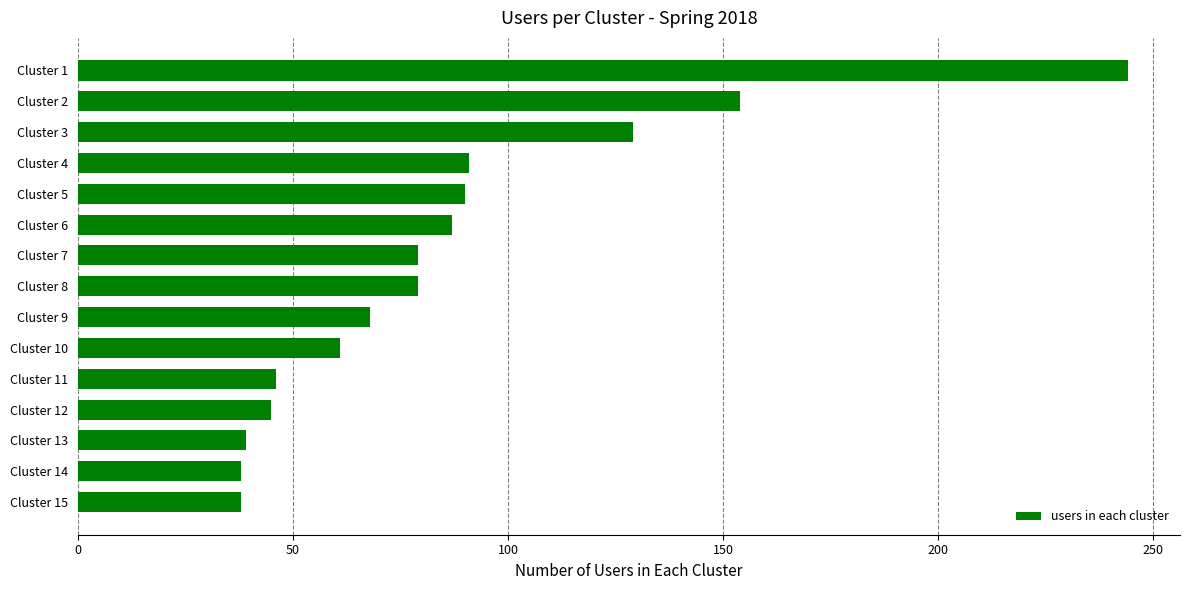

What is the difference between the second highest and second lowest values?

116